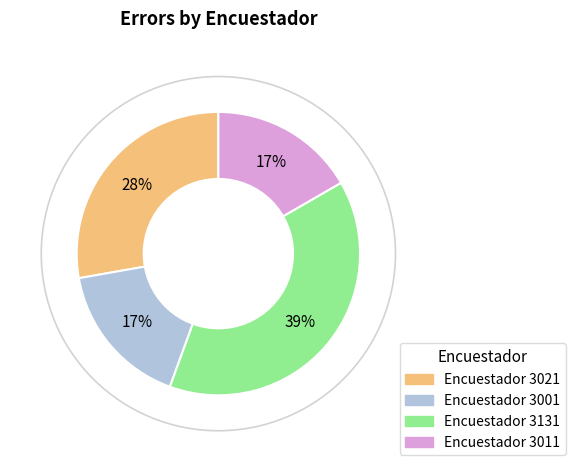

To the nearest percent, what is the difference between the largest and smallest slice percentages?

22%